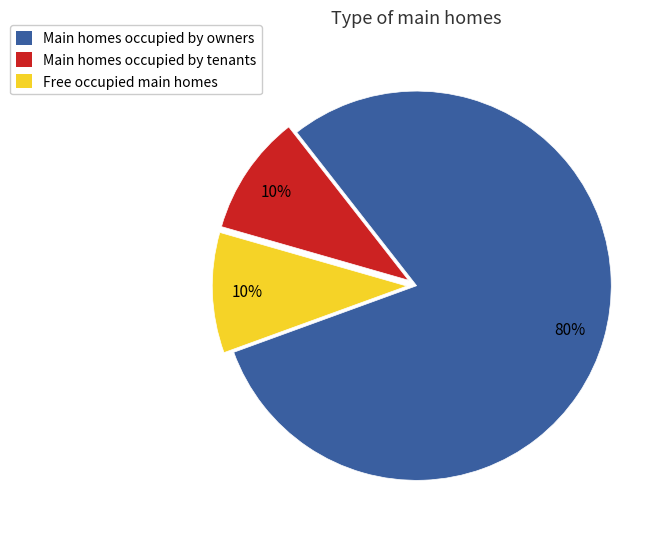

True or false: Free occupied main homes accounts for 4% of the total.

False